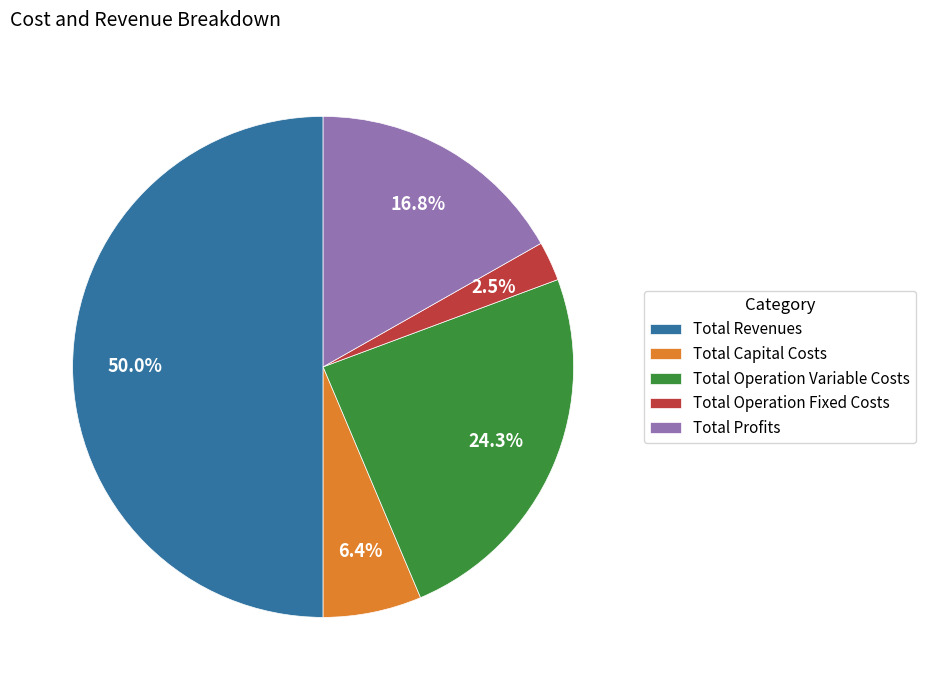

Count the number of slices in the pie.

5